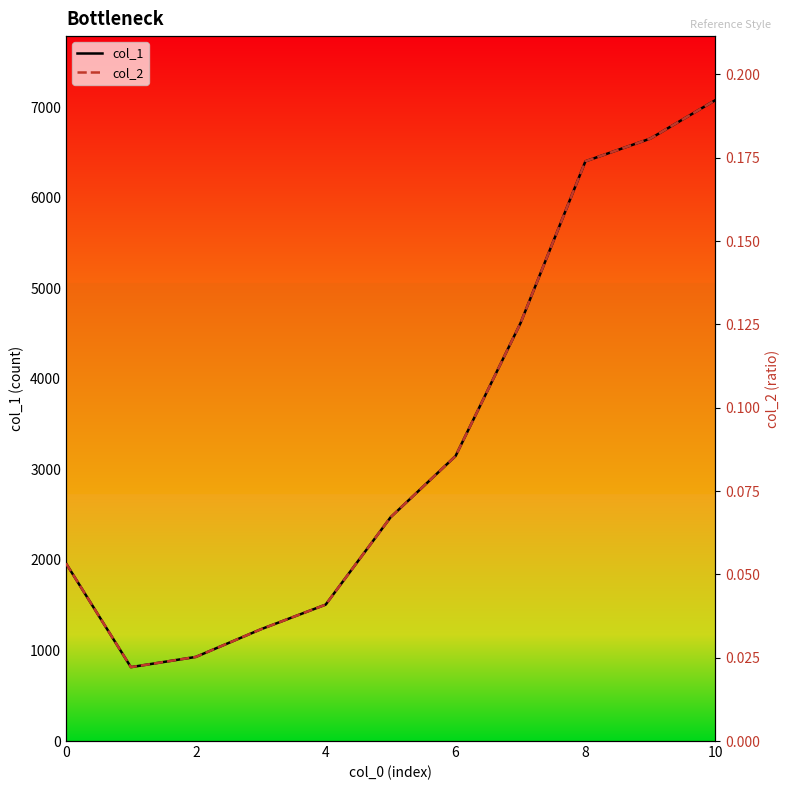

In col_1, how many points are lower than both neighbors (excluding endpoints)?

1